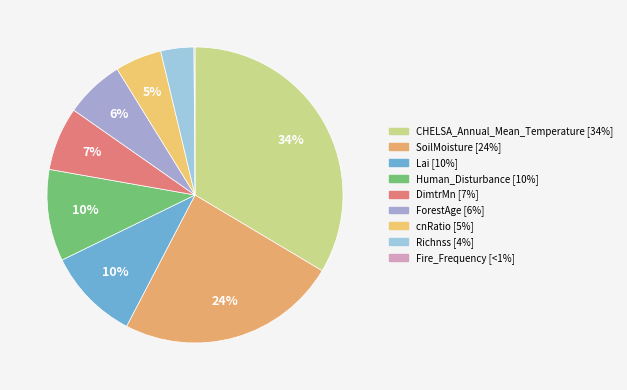

True or false: SoilMoisture accounts for 24% of the total.

True